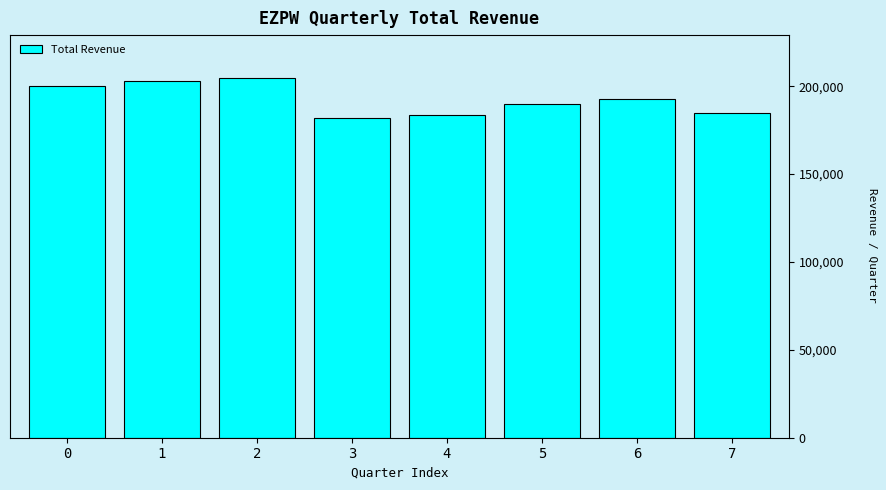

Reading right to left, what are all the values shown in this chart?

7=184600	6=192600	5=189600	4=183600	3=182100	2=204500	1=202700	0=199900